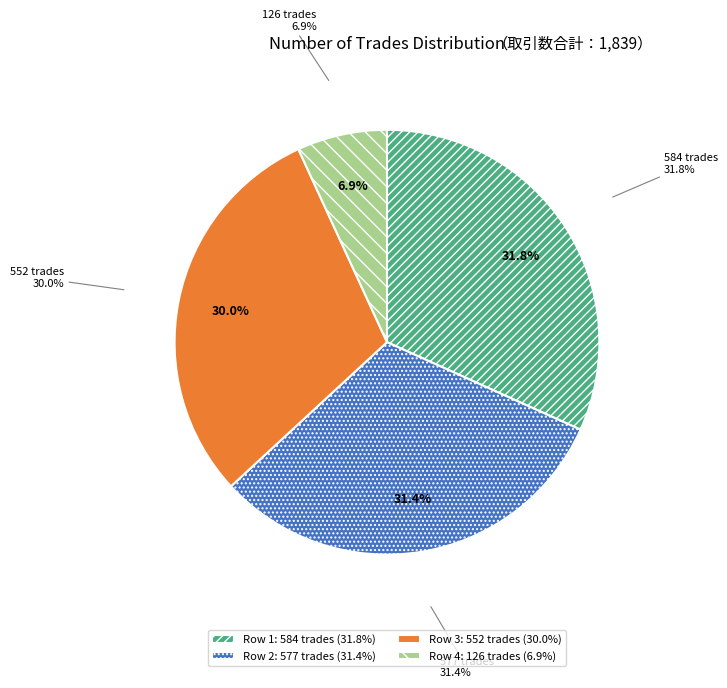

To the nearest percent, what percentage of the pie is 552?

30%